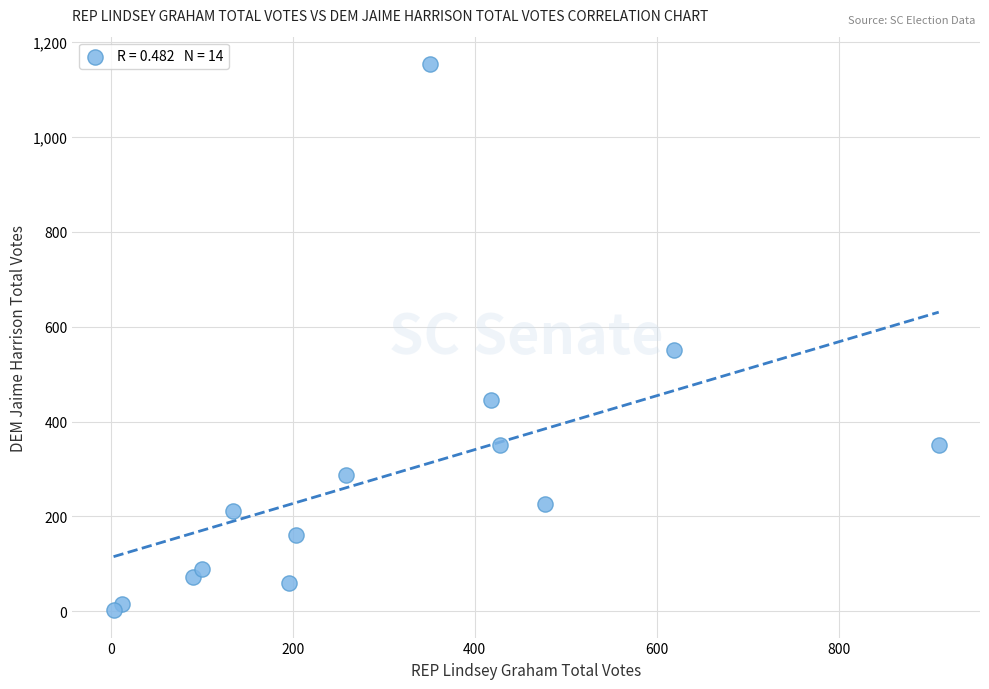

What is the range of X values (max minus min)?

907